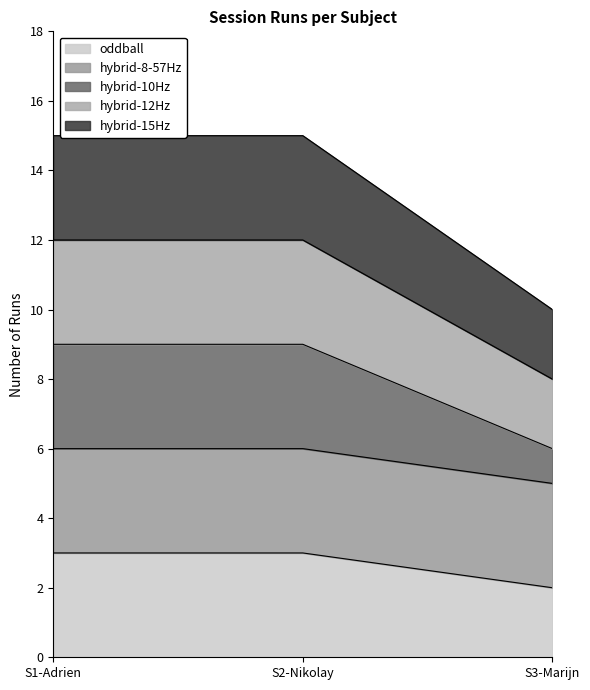

What is the highest value of the oddball series?

3